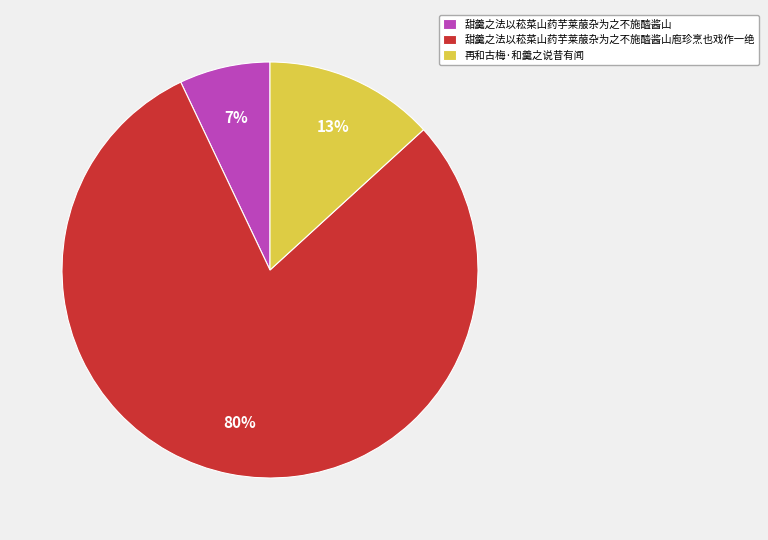

Which slice is the largest?

甜羹之法以菘菜山药芋莱菔杂为之不施醯酱山庖珍烹也戏作一绝